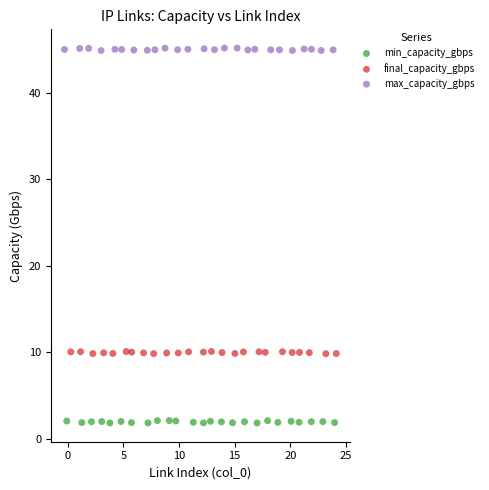

Which series reaches the maximum Y coordinate?

max_capacity_gbps